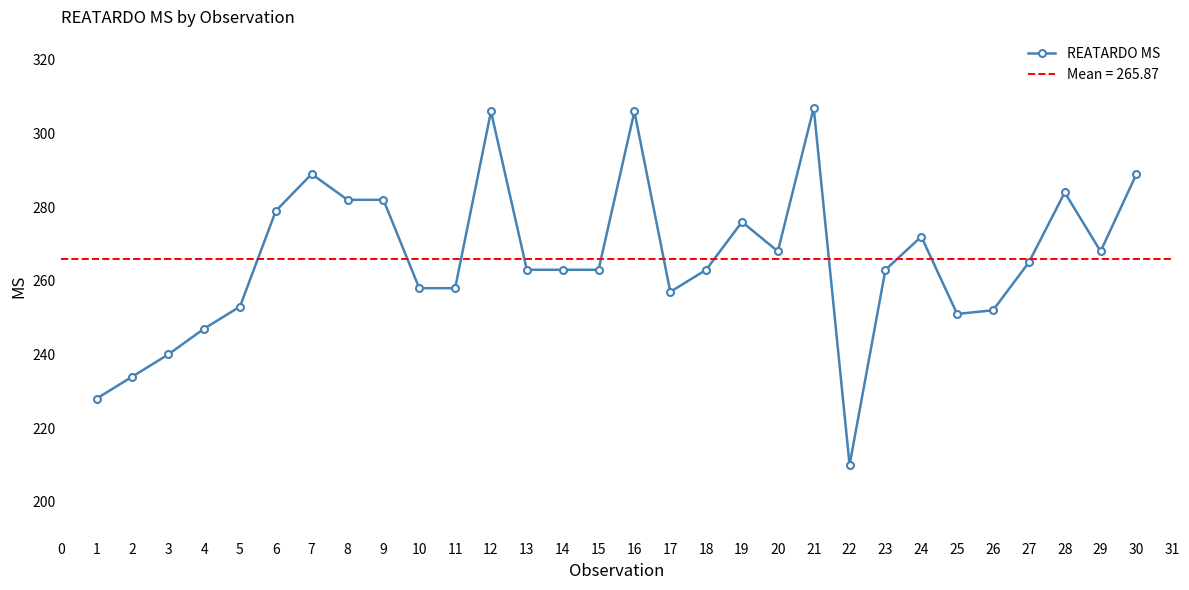

Where is the first local maximum for REATARDO MS?

7